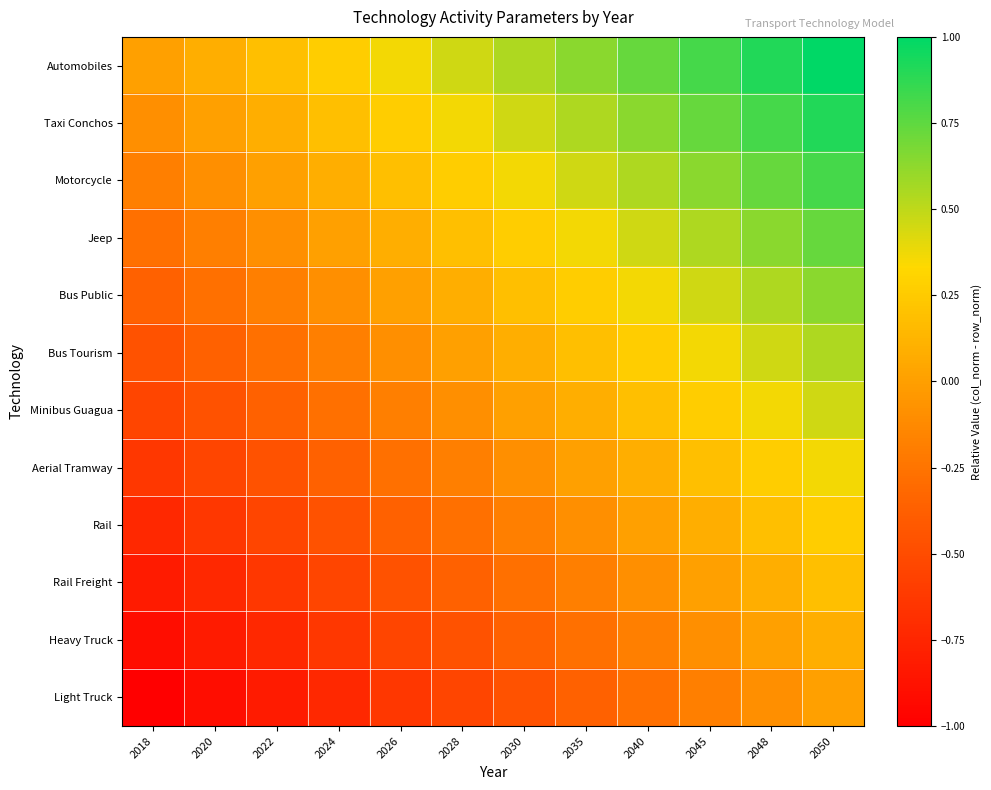

At 2028, list the series in order from largest to smallest.

Automobiles, Taxi Conchos, Motorcycle, Jeep, Bus Public, Bus Tourism, Minibus Guagua, Aerial Tramway, Rail, Rail Freight, Heavy Truck, Light Truck